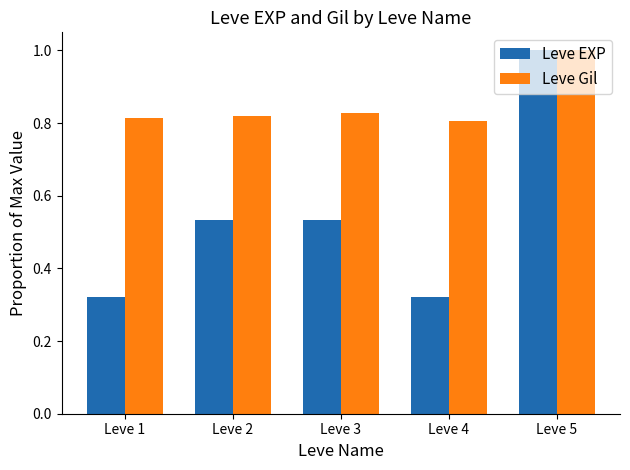

Which series has the widest spread of values?

Leve EXP